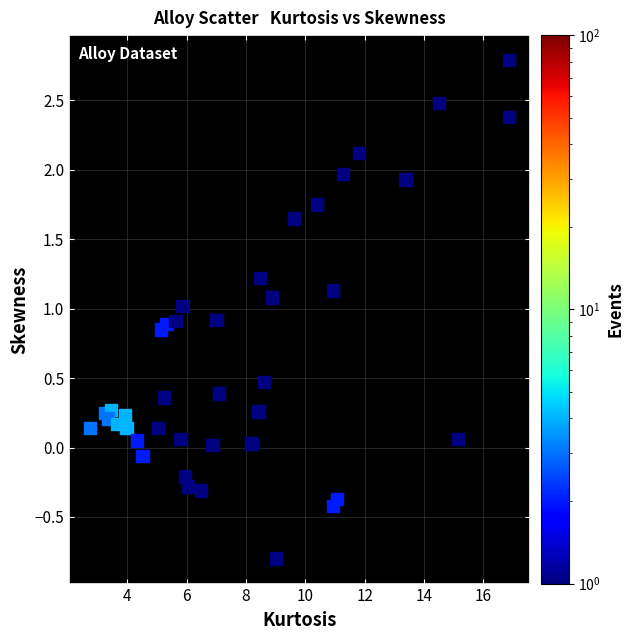

What is the range of X values (max minus min)?

14.1